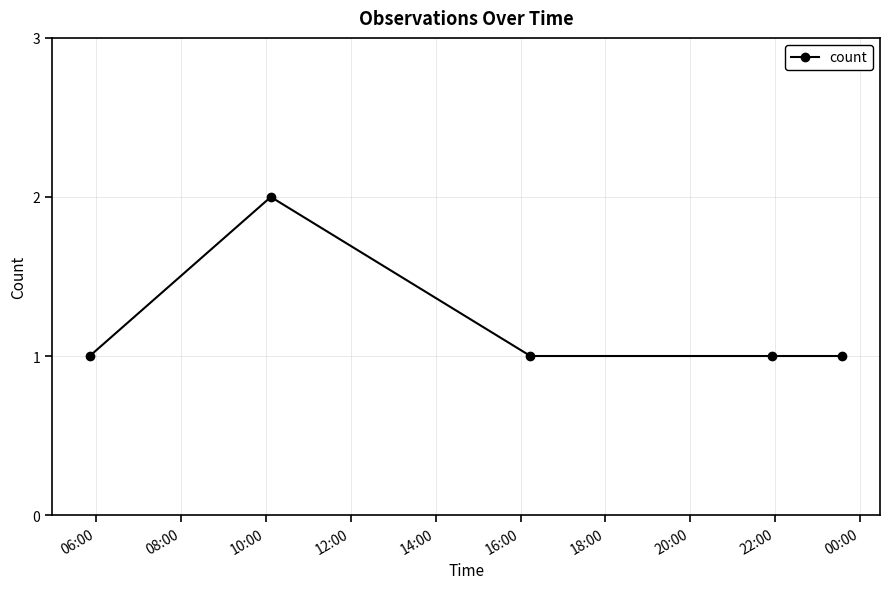

What is the sum of all values?

6